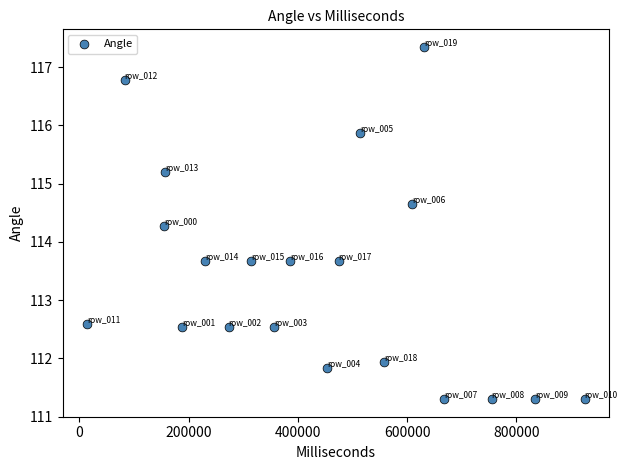

What is the range of Y values (max minus min)?

6.0